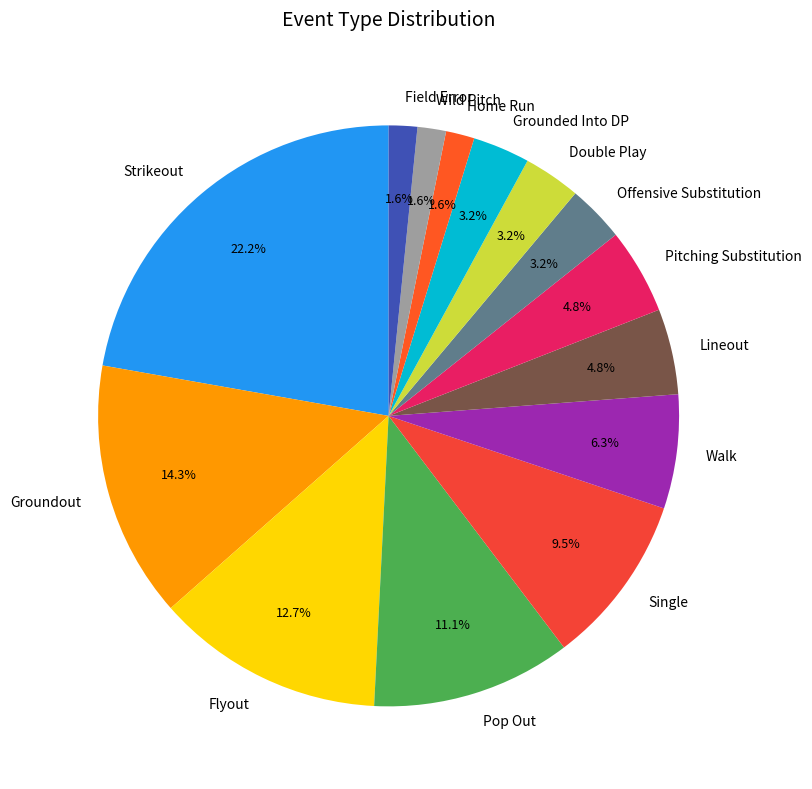

Between Lineout and Strikeout, which is larger?

Strikeout